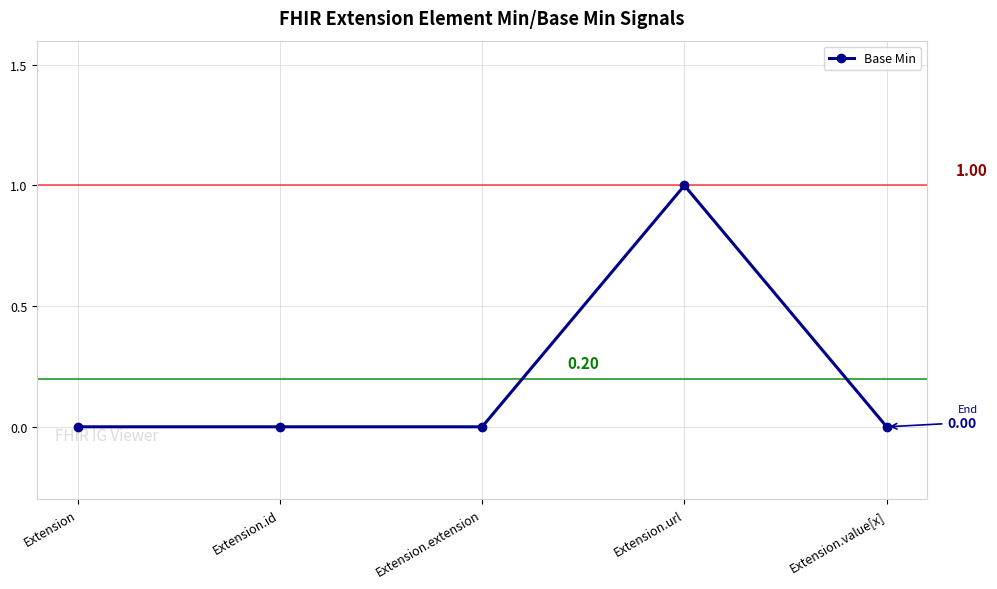

Reading left to right, list all the values displayed in this chart.

0	0	0	1	0